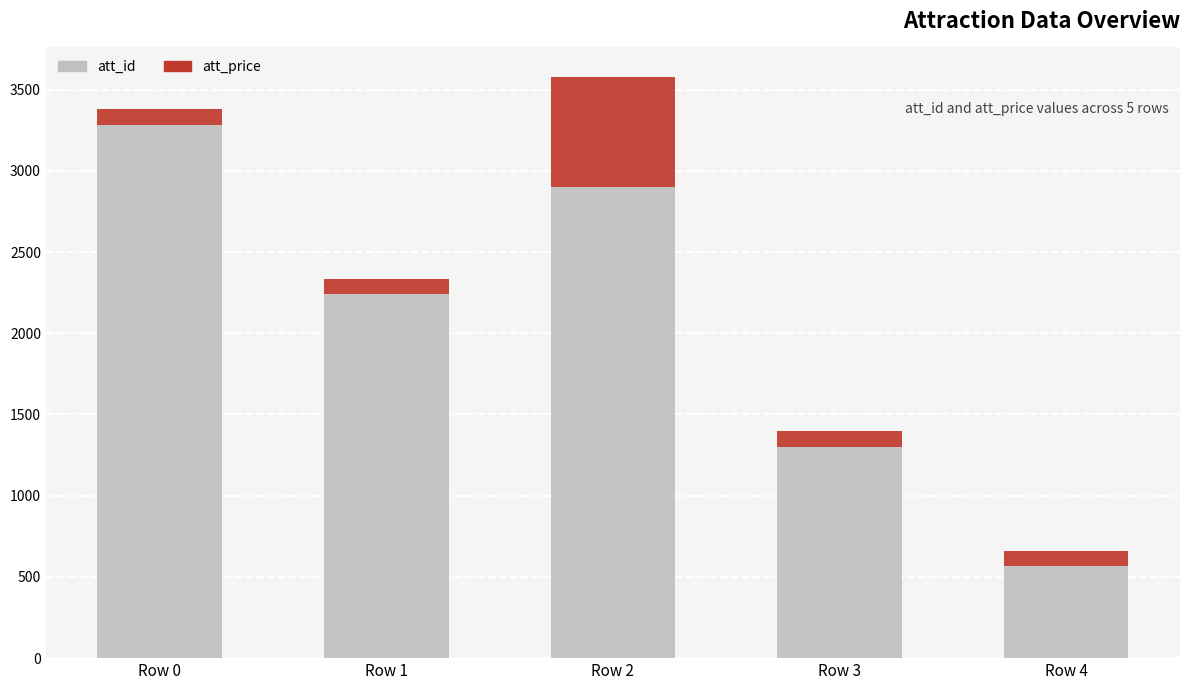

What is the total value across all series at Row 4?

660.9